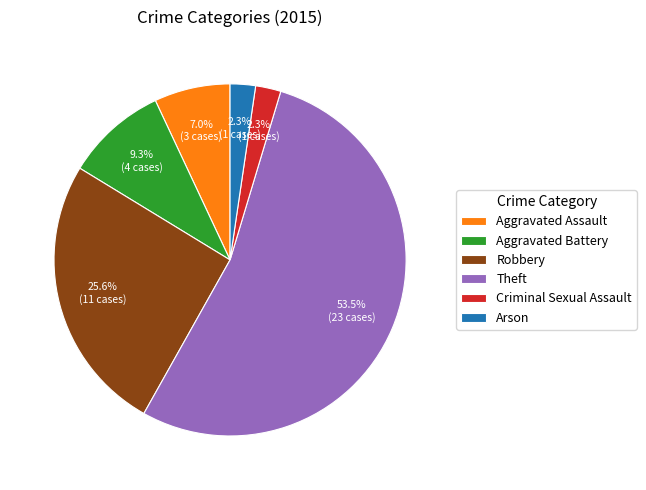

Does Criminal Sexual Assault represent more than half of the total?

No